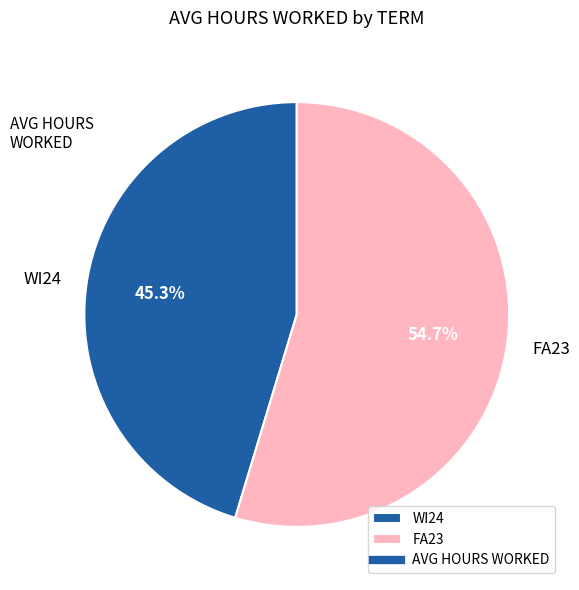

Is FA23 the majority of the pie?

Yes